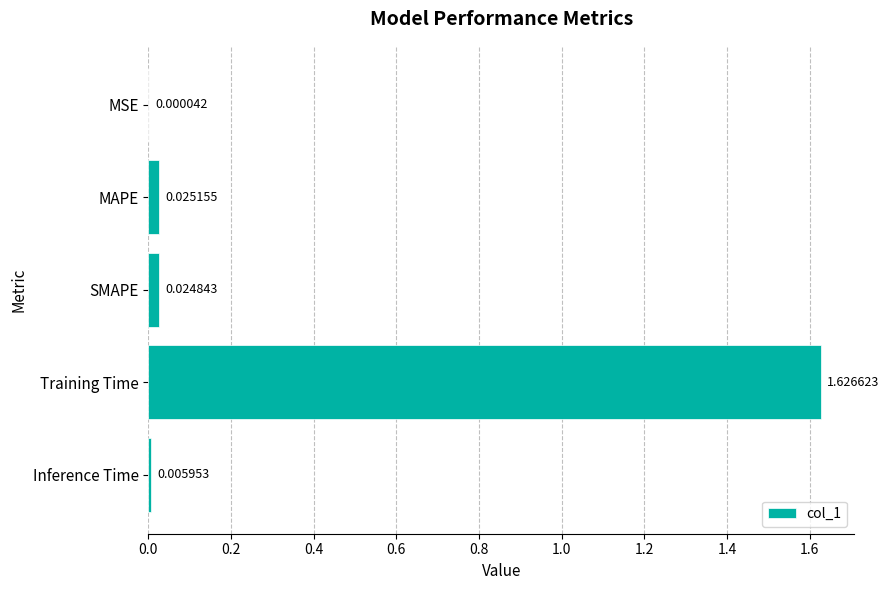

What is the sum of all values?

1.7